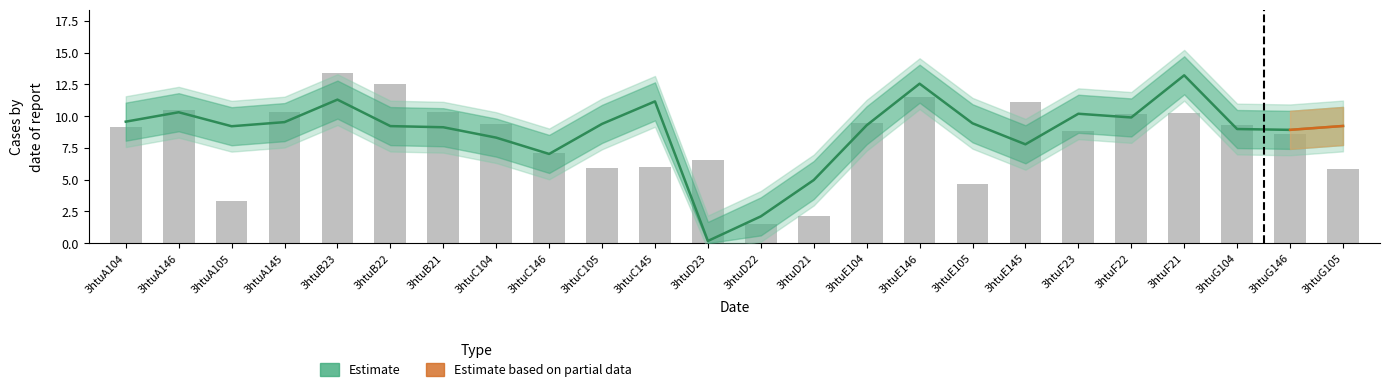

What is the sum of the col_7 values at 3htuC104 and 3htuF22?

19.6